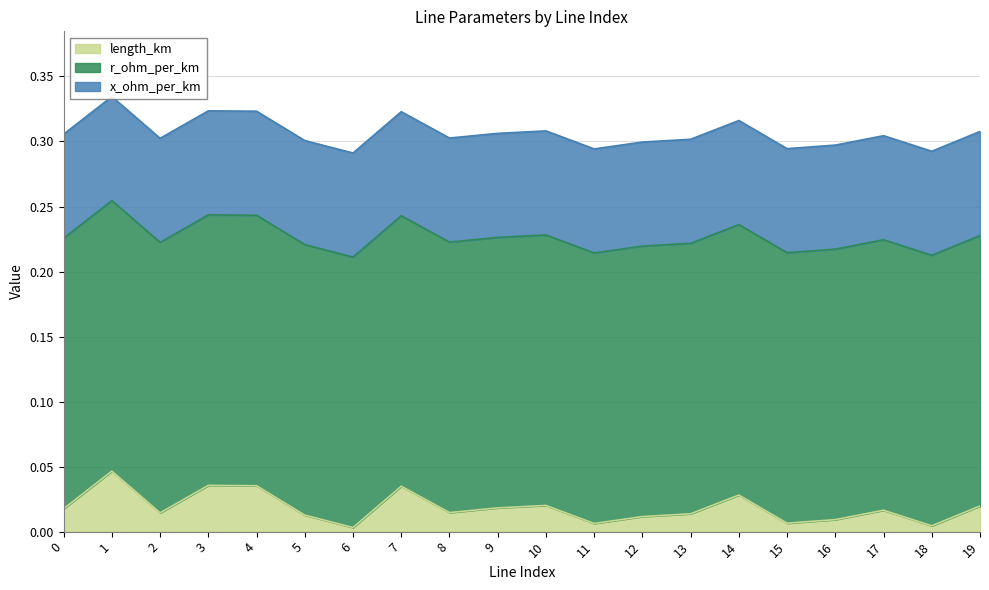

True or false: length_km and x_ohm_per_km cross at least once.

False